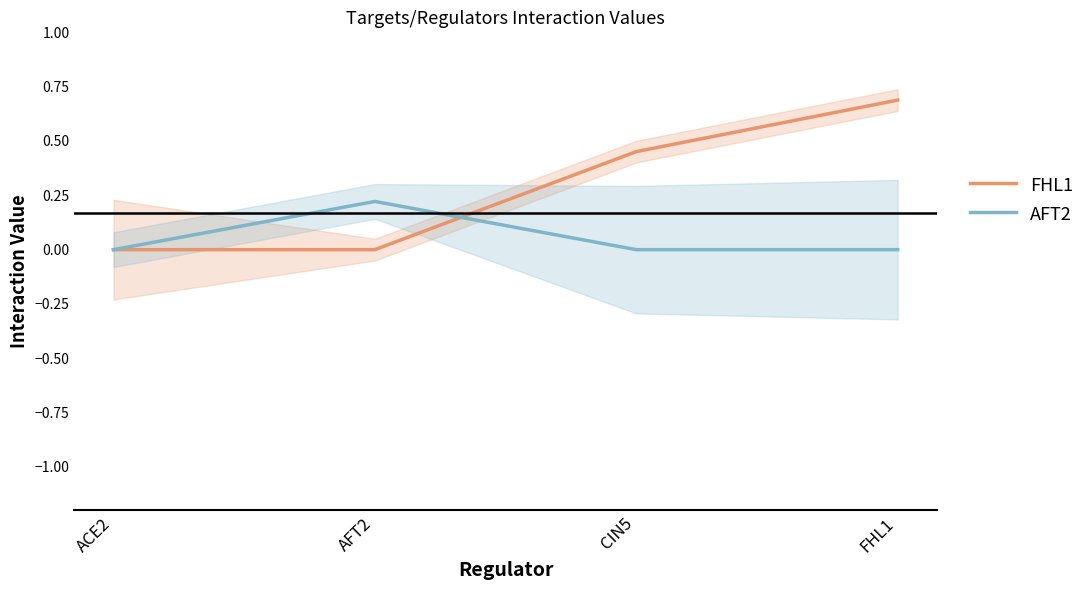

Where do FHL1 and AFT2 first cross each other?

AFT2 and CIN5